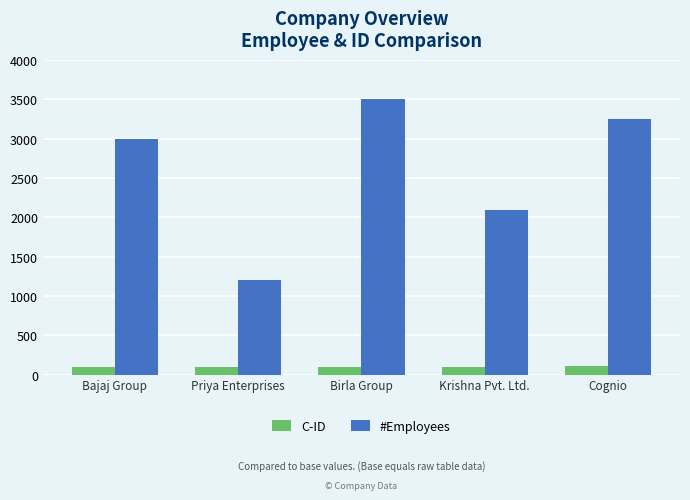

Which series changed the most between Bajaj Group and Krishna Pvt. Ltd.?

#Employees